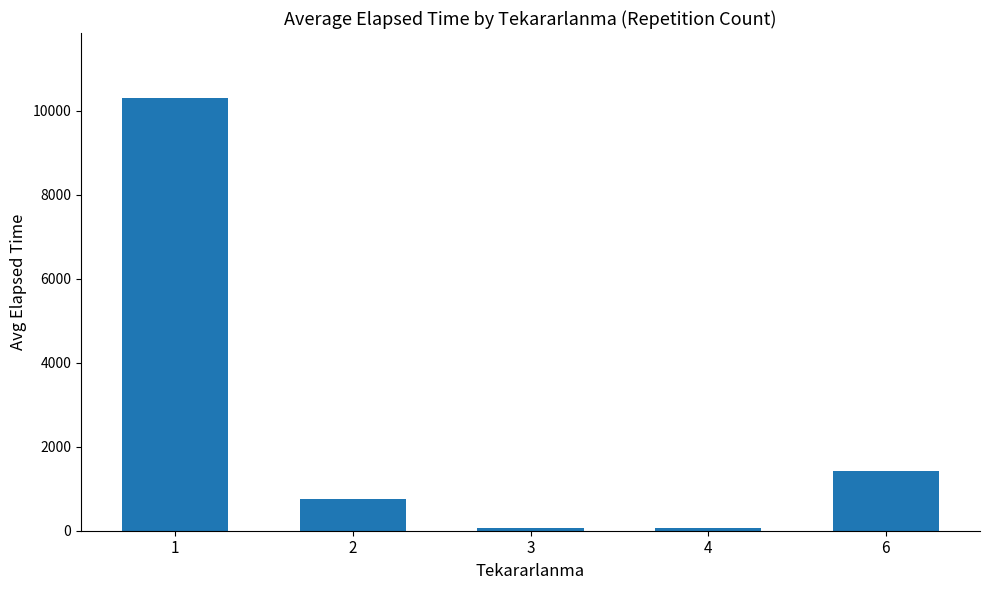

How many categories are shown in the chart?

5